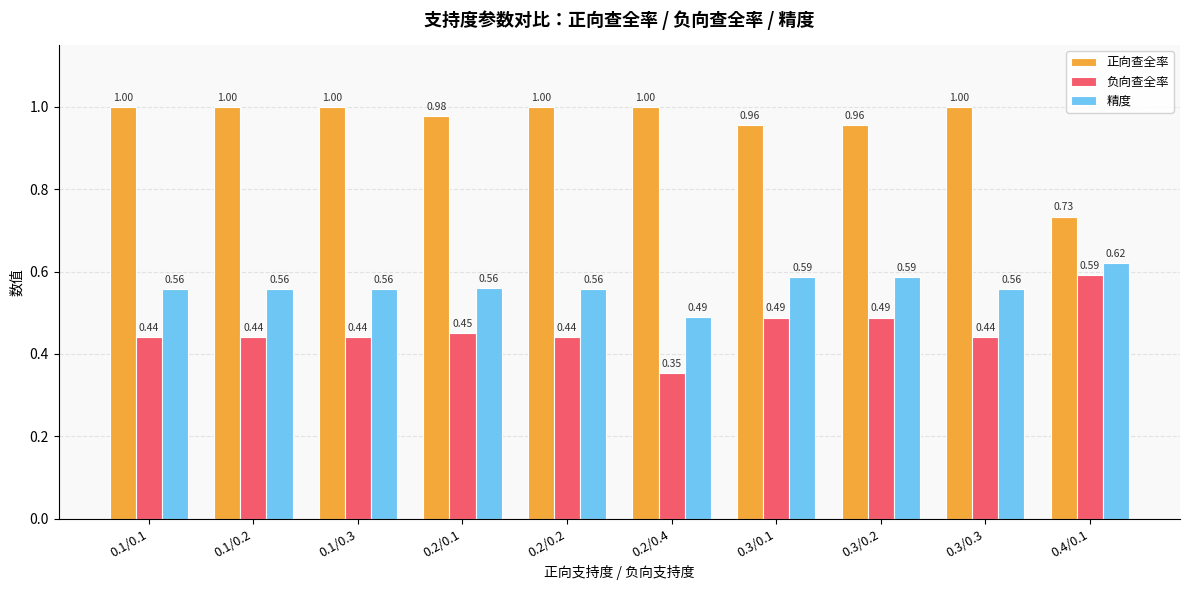

Rank the series by their maximum value, from highest to lowest.

正向查全率, 精度, 负向查全率